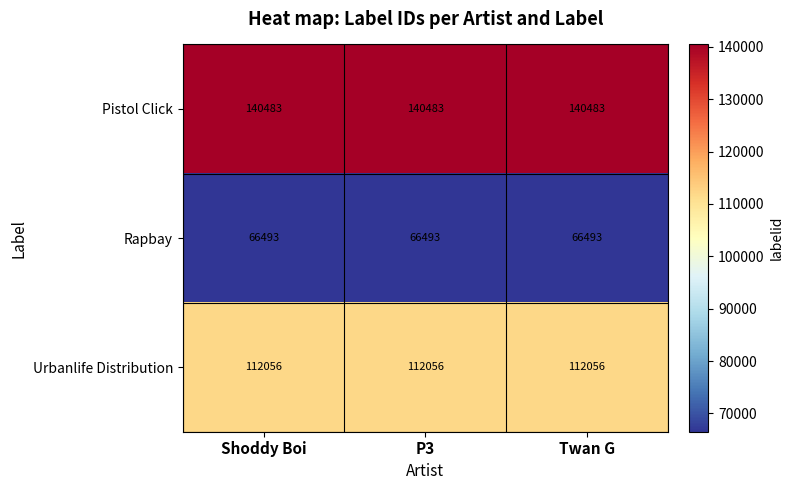

The value of Rapbay at Twan G is 66493. True or false?

True